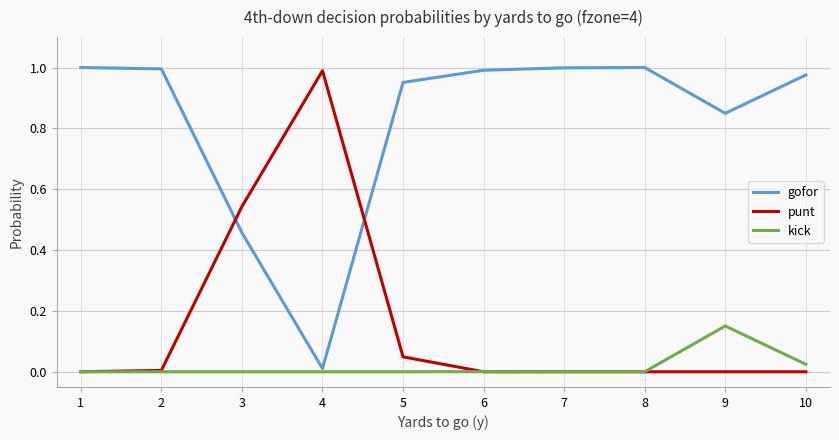

Rank the series by their average value, from lowest to highest.

kick, punt, gofor